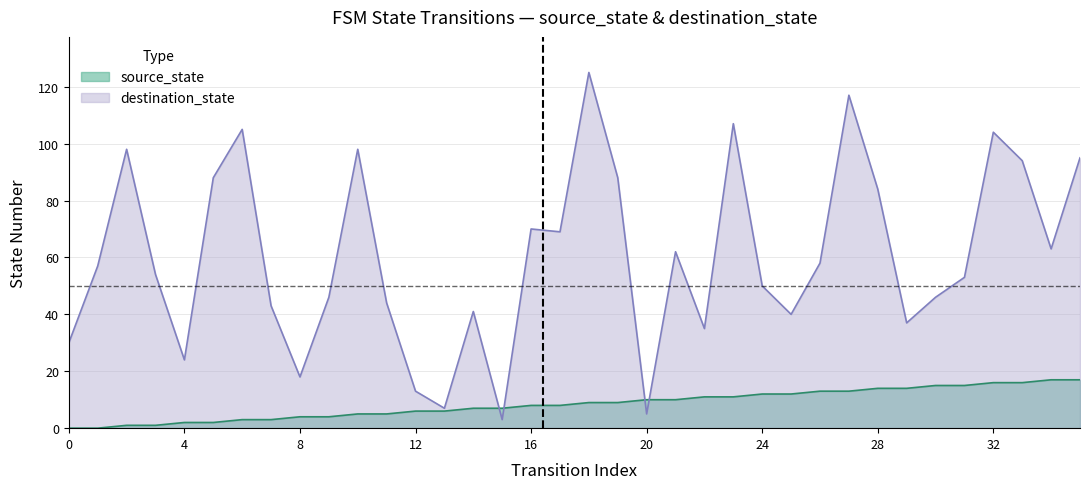

What is the maximum value for source_state?

17